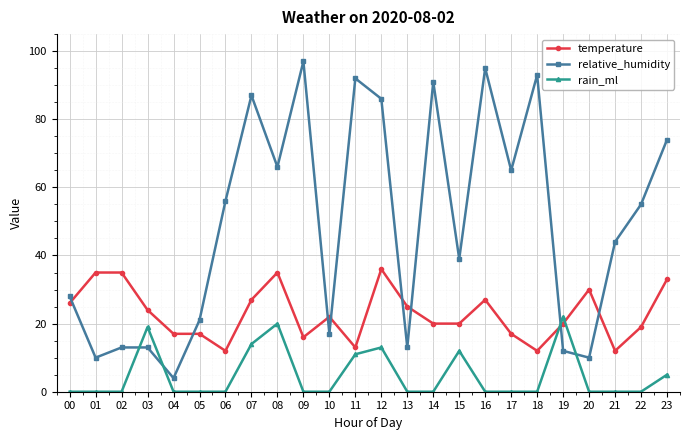

Read the temperature value at 09, to the nearest 10.

20